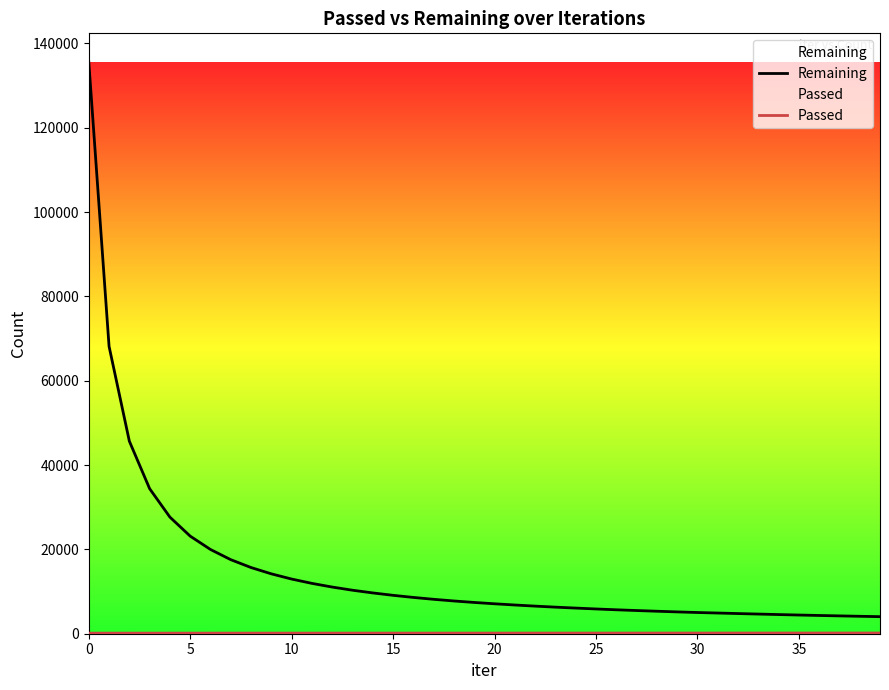

How many values in the Remaining series exceed 7415?

19